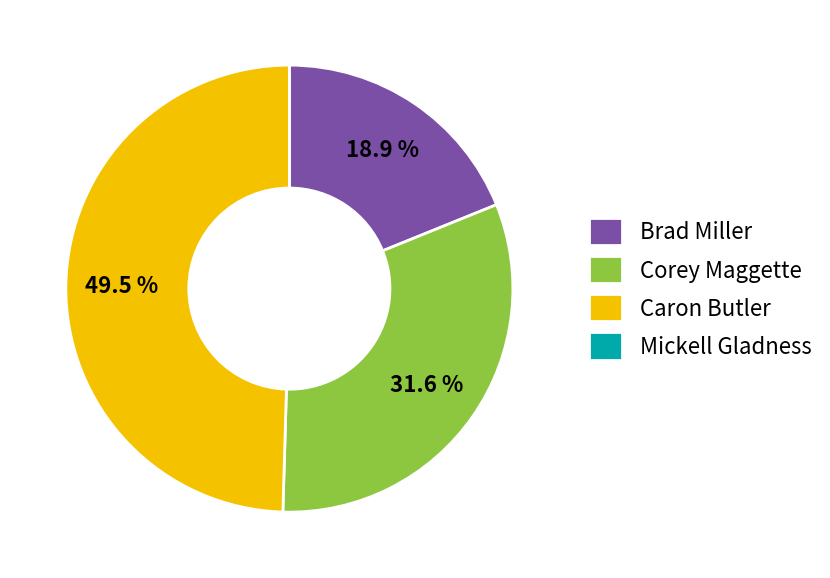

Does any single category account for the majority?

No